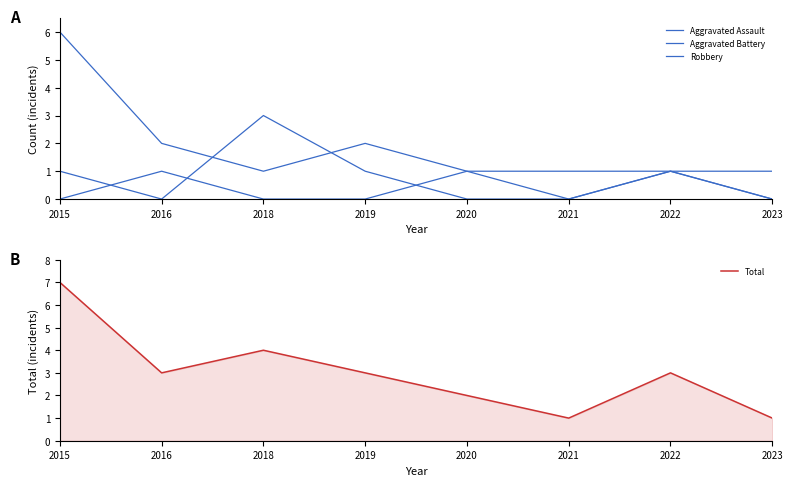

Which series has the widest spread of values?

Robbery